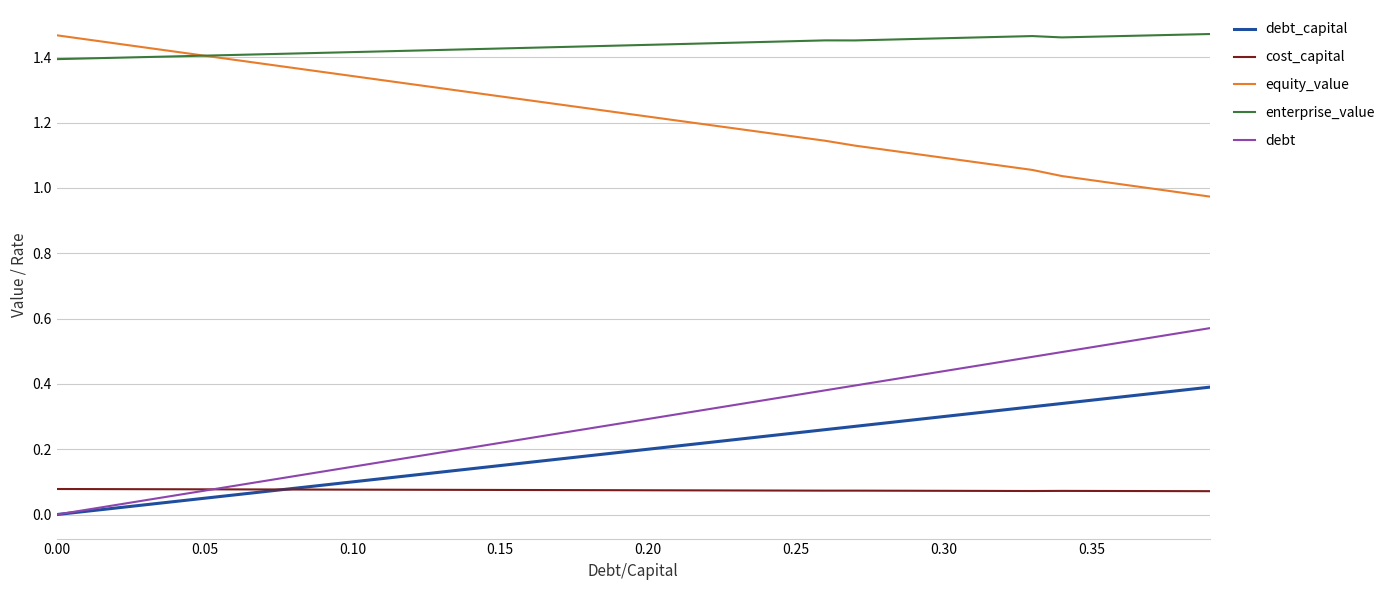

True or false: enterprise_value and debt_capital cross at least once.

False